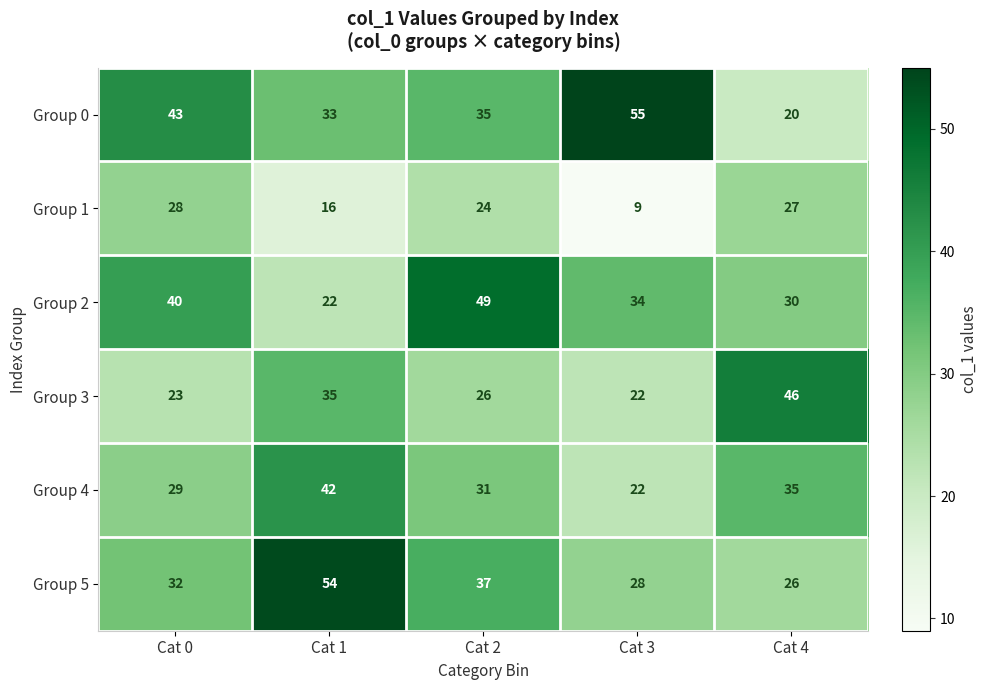

Reading left to right, extract all data points from this chart.

Group 0: Cat 0=43	Cat 1=33	Cat 2=35	Cat 3=55	Cat 4=20
Group 1: Cat 0=28	Cat 1=16	Cat 2=24	Cat 3=9	Cat 4=27
Group 2: Cat 0=40	Cat 1=22	Cat 2=49	Cat 3=34	Cat 4=30
Group 3: Cat 0=23	Cat 1=35	Cat 2=26	Cat 3=22	Cat 4=46
Group 4: Cat 0=29	Cat 1=42	Cat 2=31	Cat 3=22	Cat 4=35
Group 5: Cat 0=32	Cat 1=54	Cat 2=37	Cat 3=28	Cat 4=26